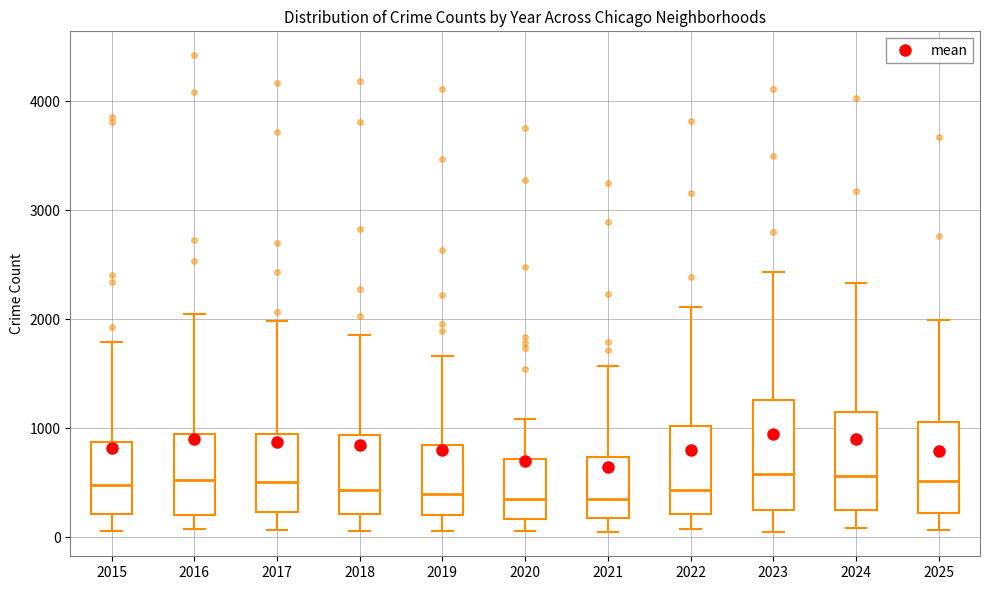

Where is the lower edge of the box at x = 2025 on the y-axis? The values are not printed on the chart, so give them approximately, as read against the axis.

200